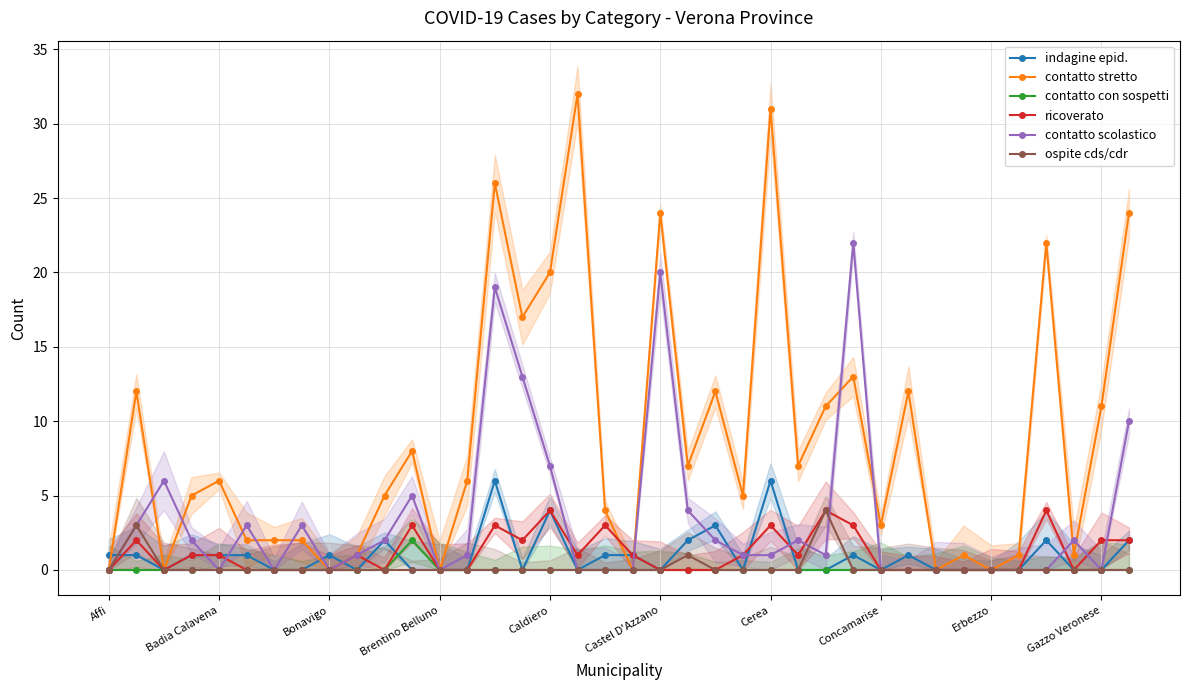

True or false: ospite cds/cdr and ricoverato intersect in this chart.

False